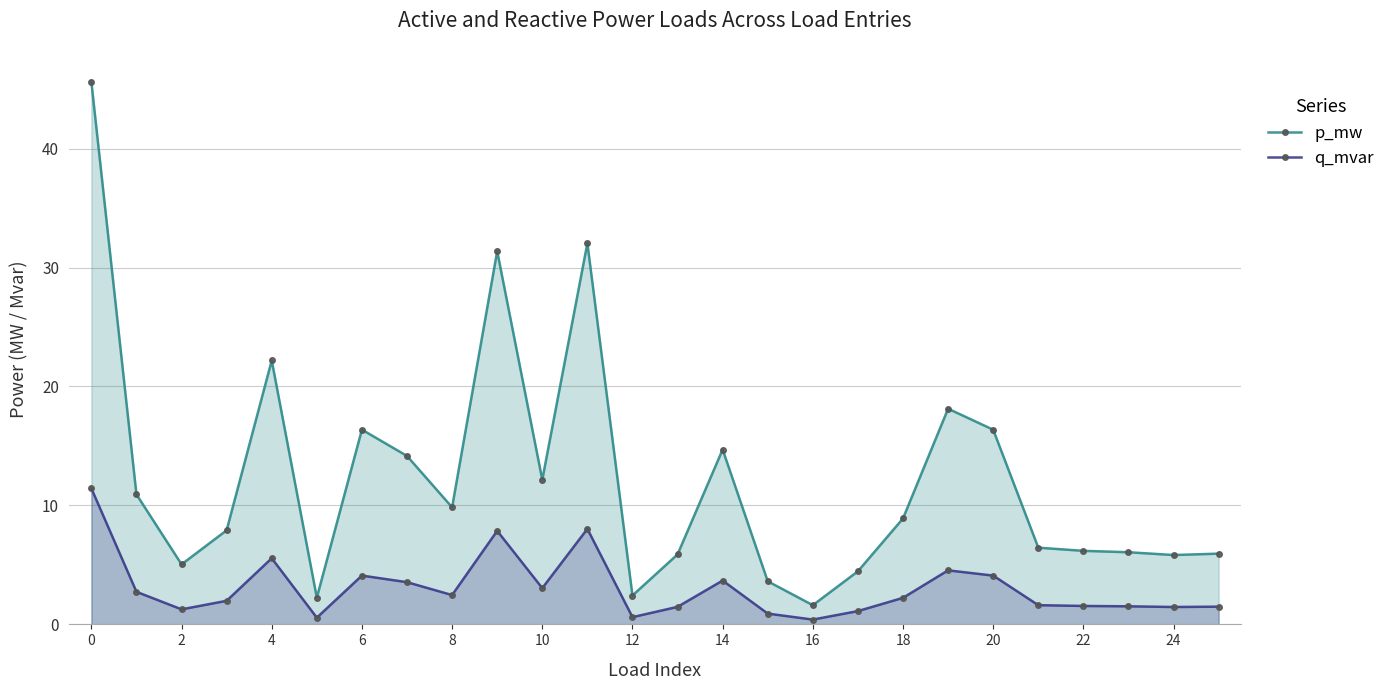

Which series has the largest range (max minus min)?

p_mw